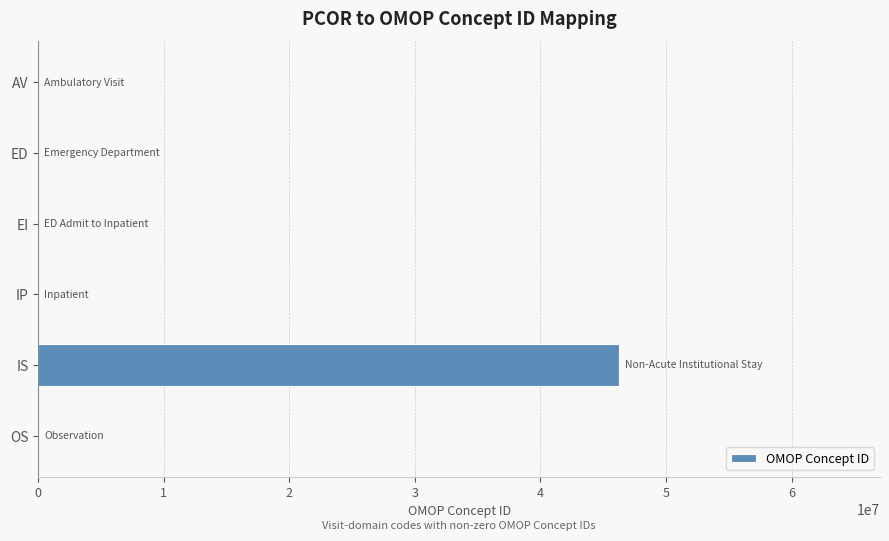

What is the maximum value shown in the chart?

46237211